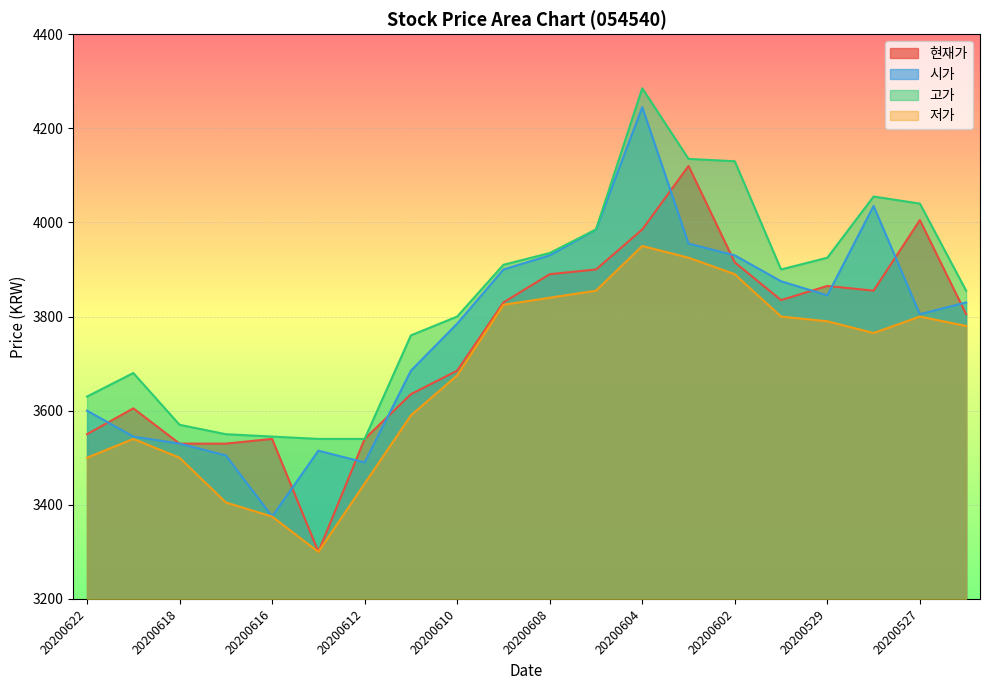

What is the value of the 저가 point at the 6th from the left?

3300